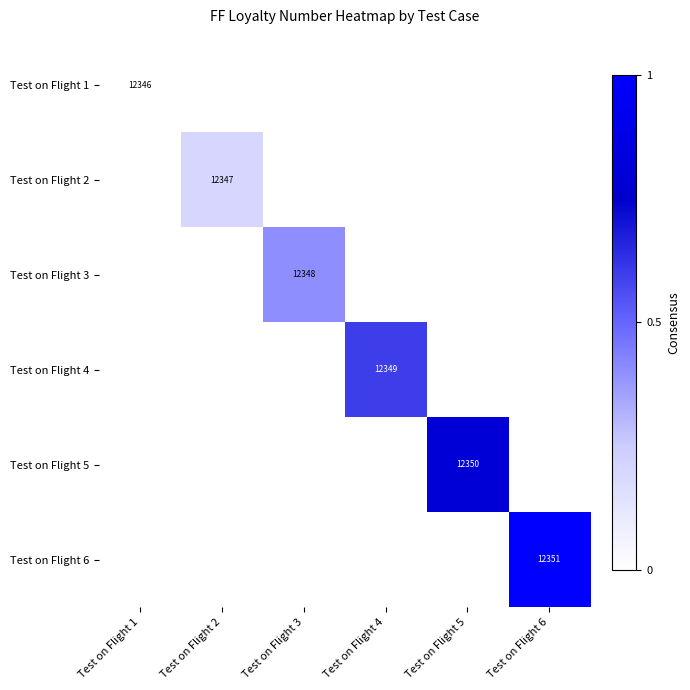

The Test on Flight 1 series shows 12346 at Test on Flight 1. True or false?

True